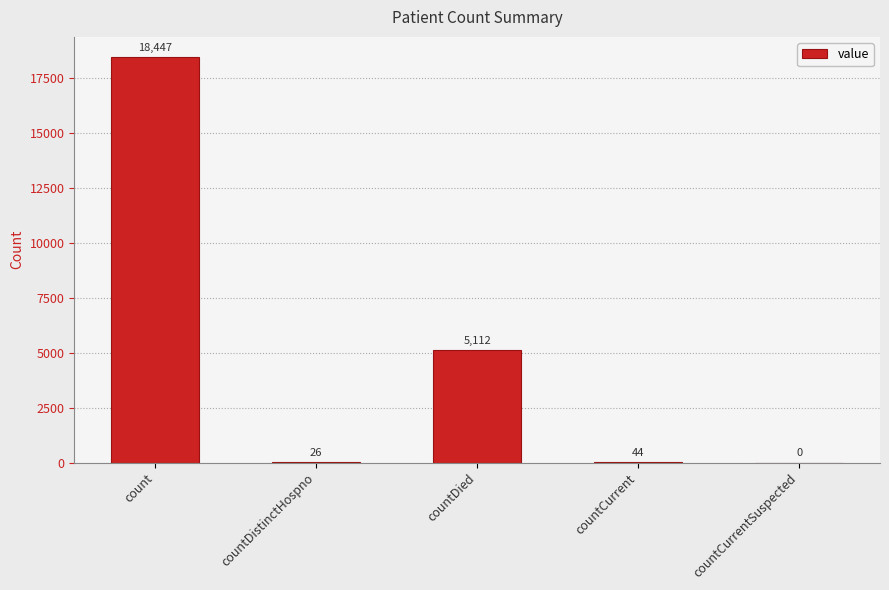

What is the sum of all values?

23629